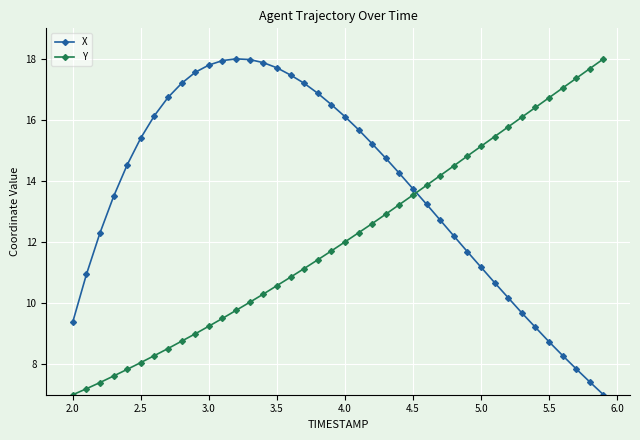

What is the value of the Y point at the 31st from the left?

15.1